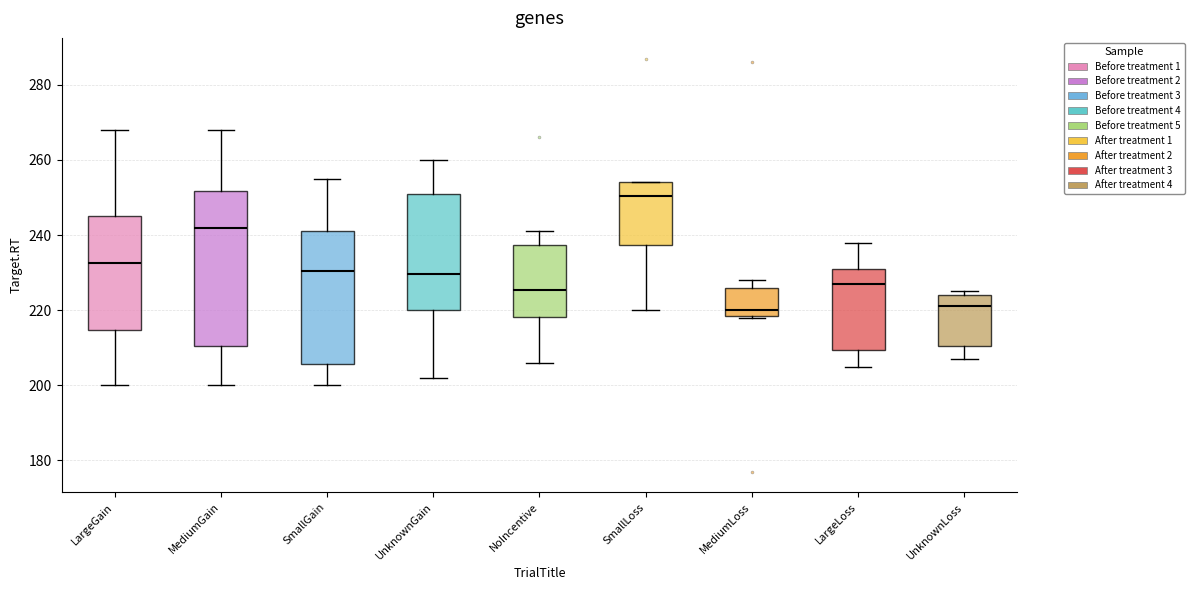

Where is the upper edge of the box for SmallLoss on the y-axis? The values are not printed on the chart, so give them approximately, as read against the axis.

254